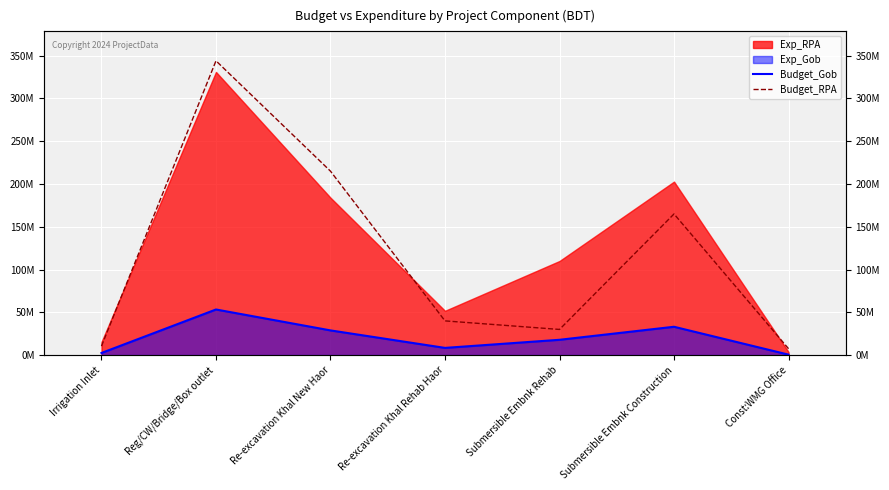

What is the maximum value shown in the chart?

344000000.0